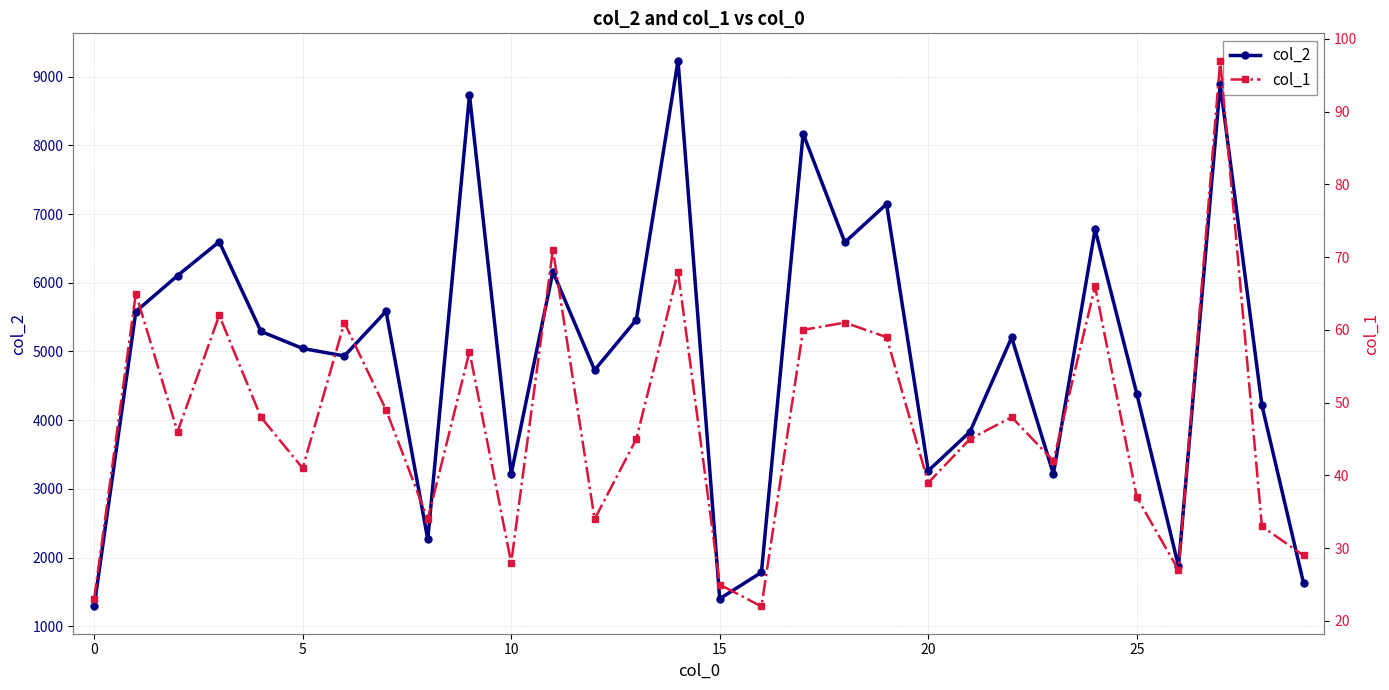

Which label corresponds to the smallest value in the chart?

16